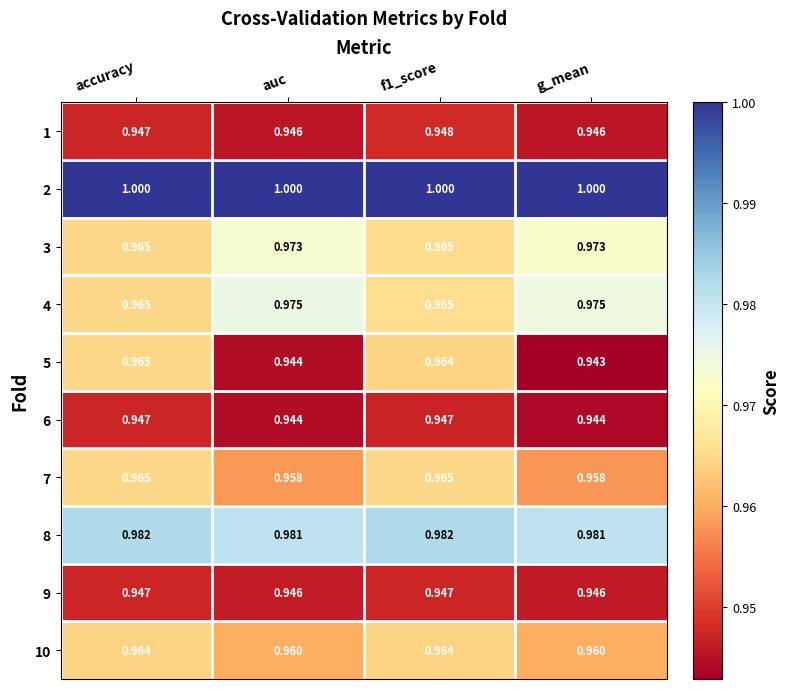

Is the value of 6 at g_mean greater than the value of 9 at f1_score?

No